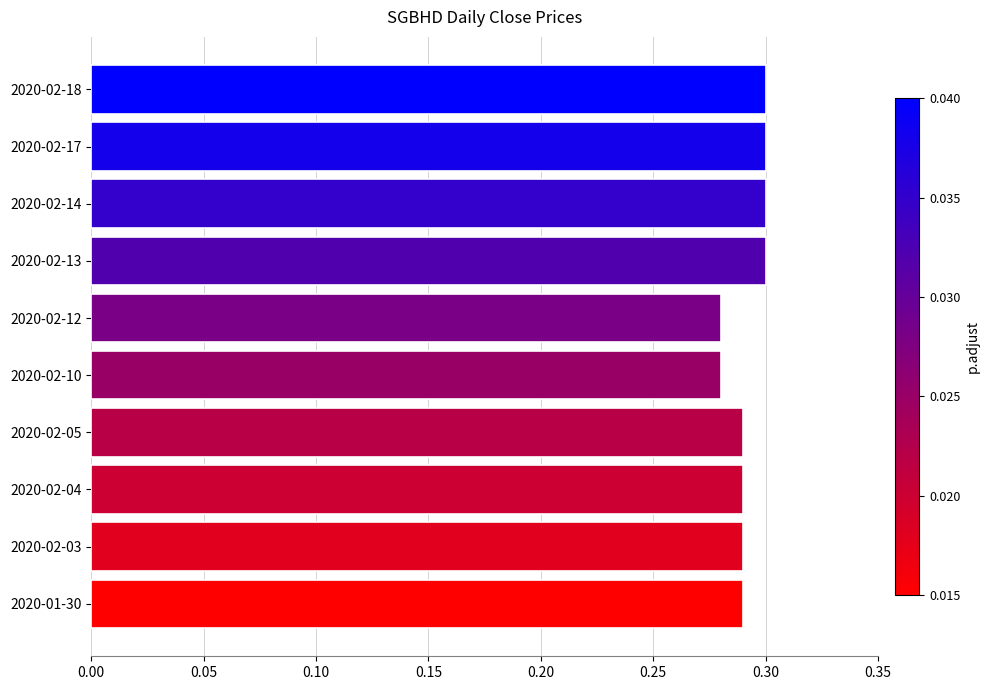

What is the sum of all values?

2.9